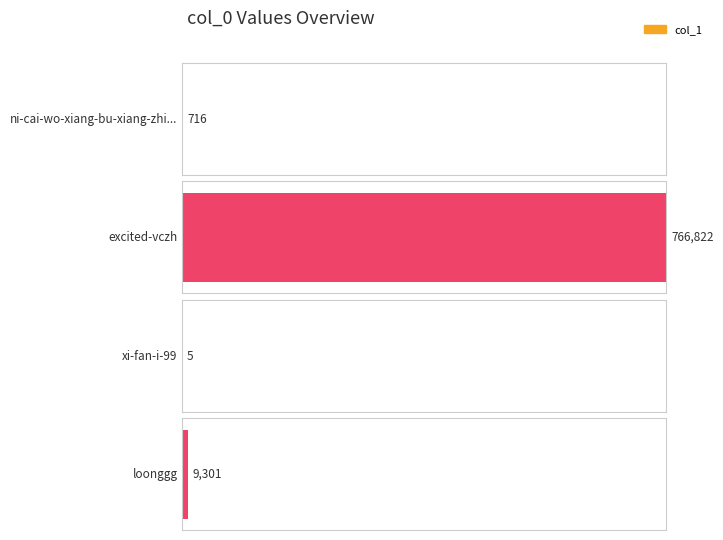

True or false: the data shows 7 at xi-fan-i-99.

False